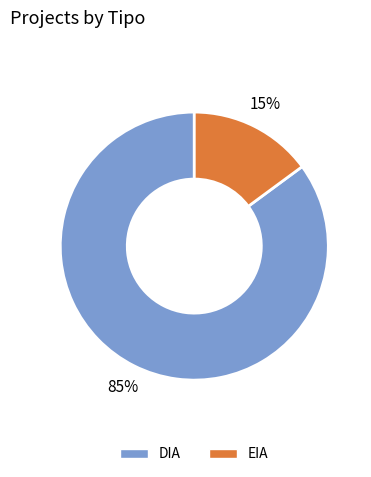

To the nearest percent, what is the difference between the DIA and EIA slice percentages?

70%